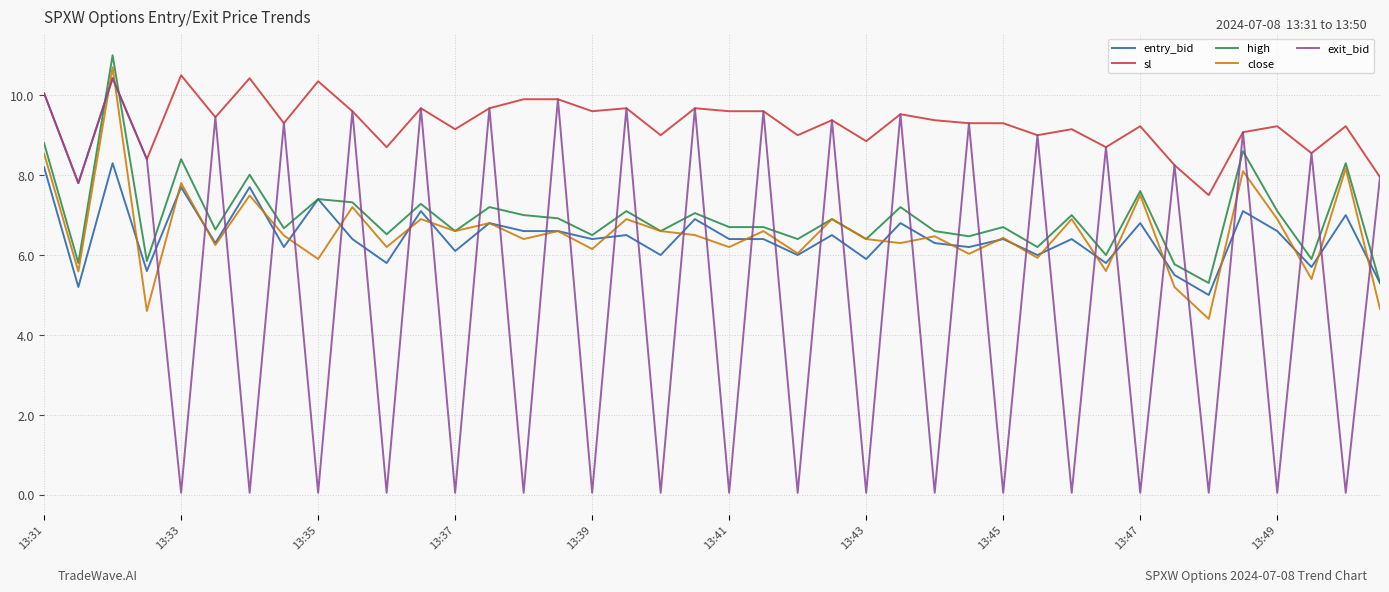

What is the minimum value shown in the chart?

0.1